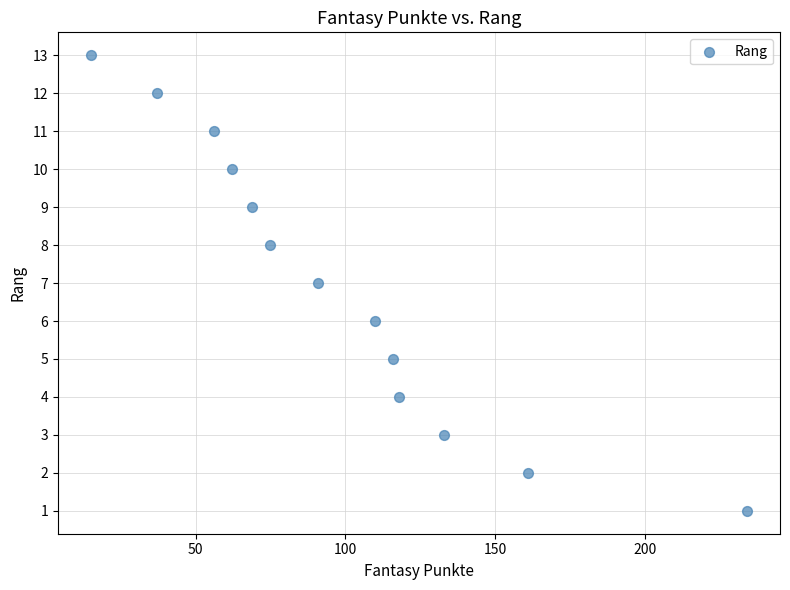

What is the range of X values (max minus min)?

219